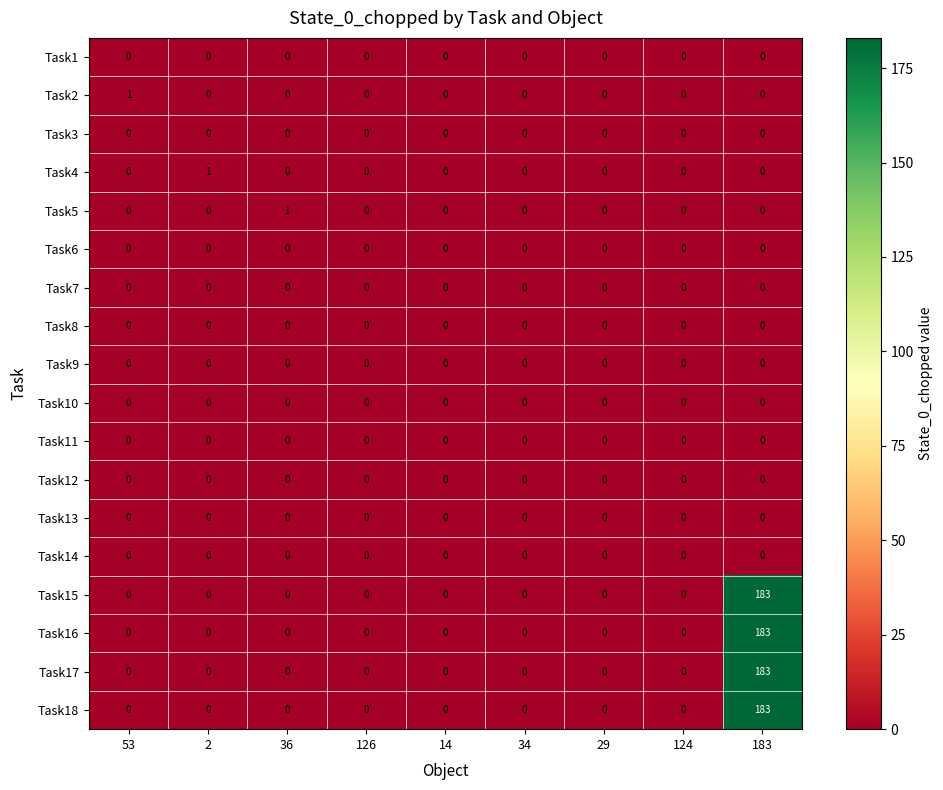

Which series changed the most between 36 and 124?

Task5